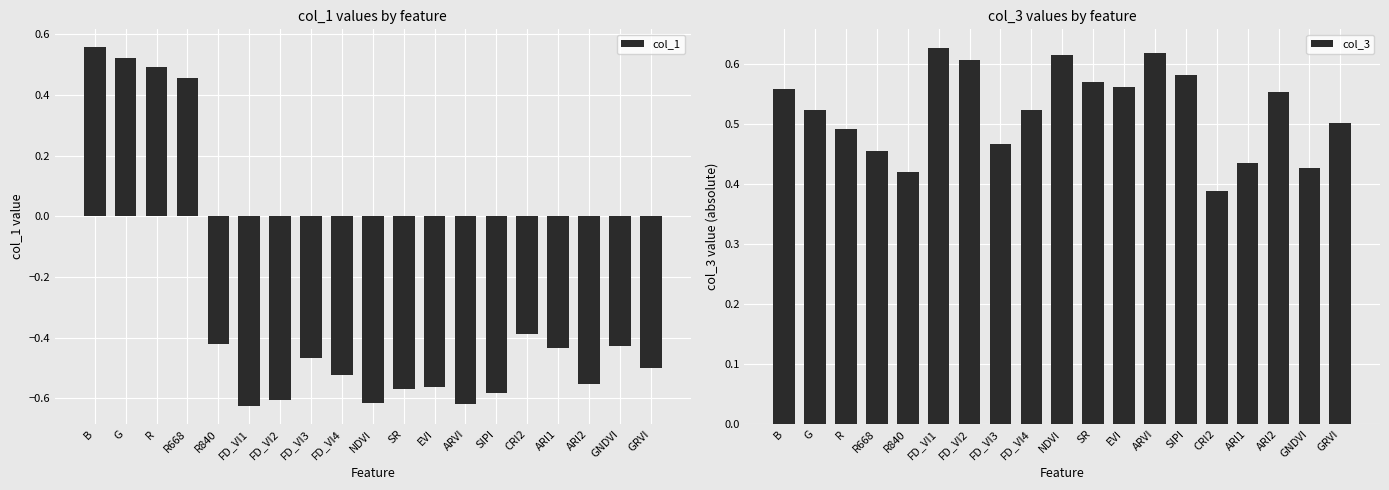

How many bars are there in each group?

2